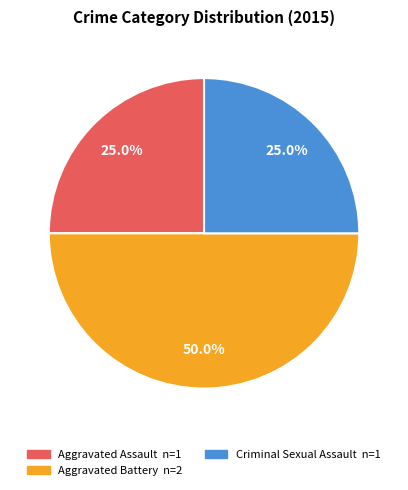

Count the number of slices in the pie.

3